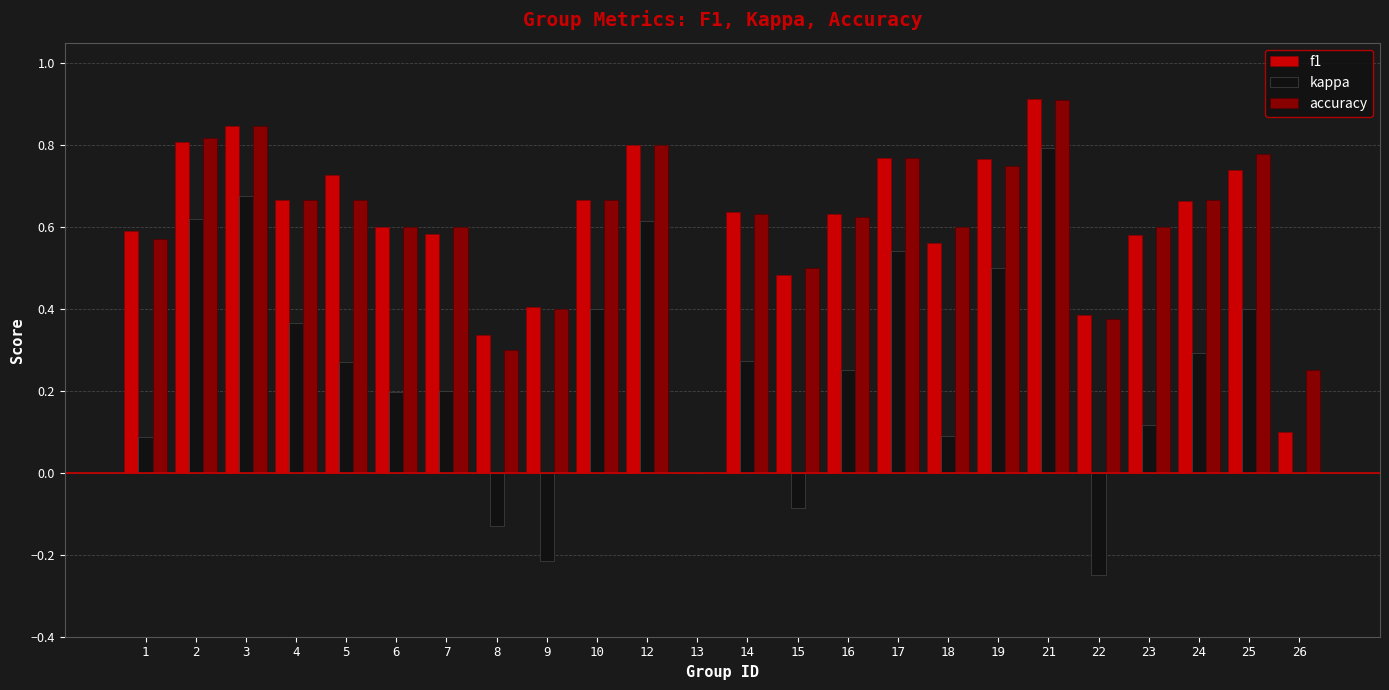

Is the value of f1 at 19 greater than the value of kappa at 10?

Yes